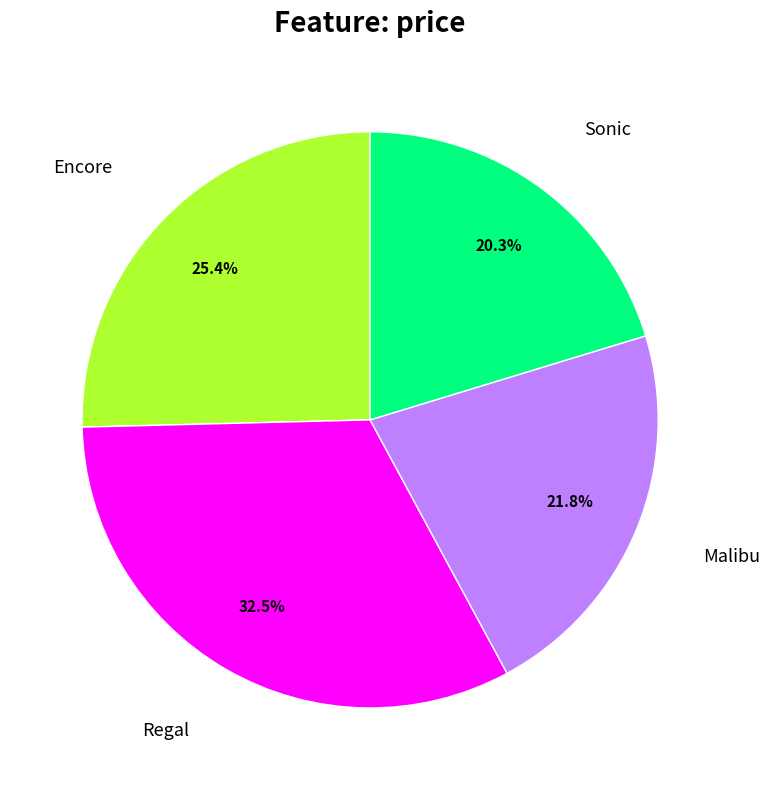

Does any single category account for the majority?

No